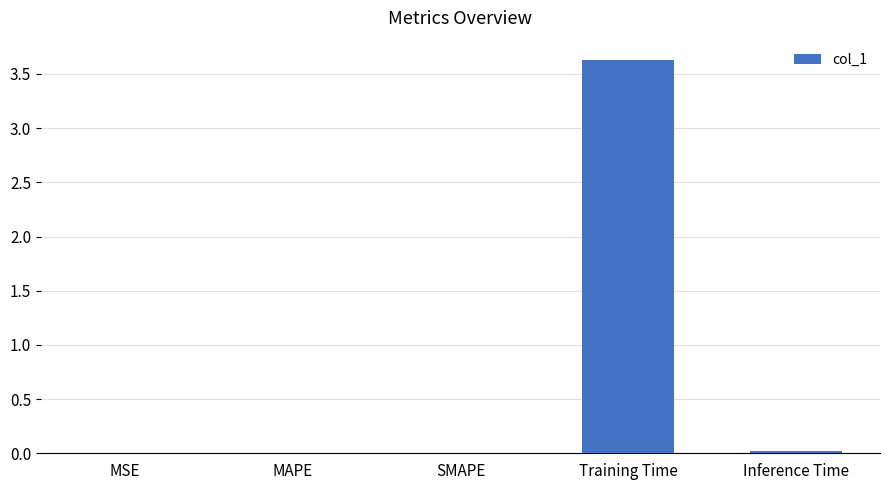

True or false: the data shows 3.6 at Training Time.

True